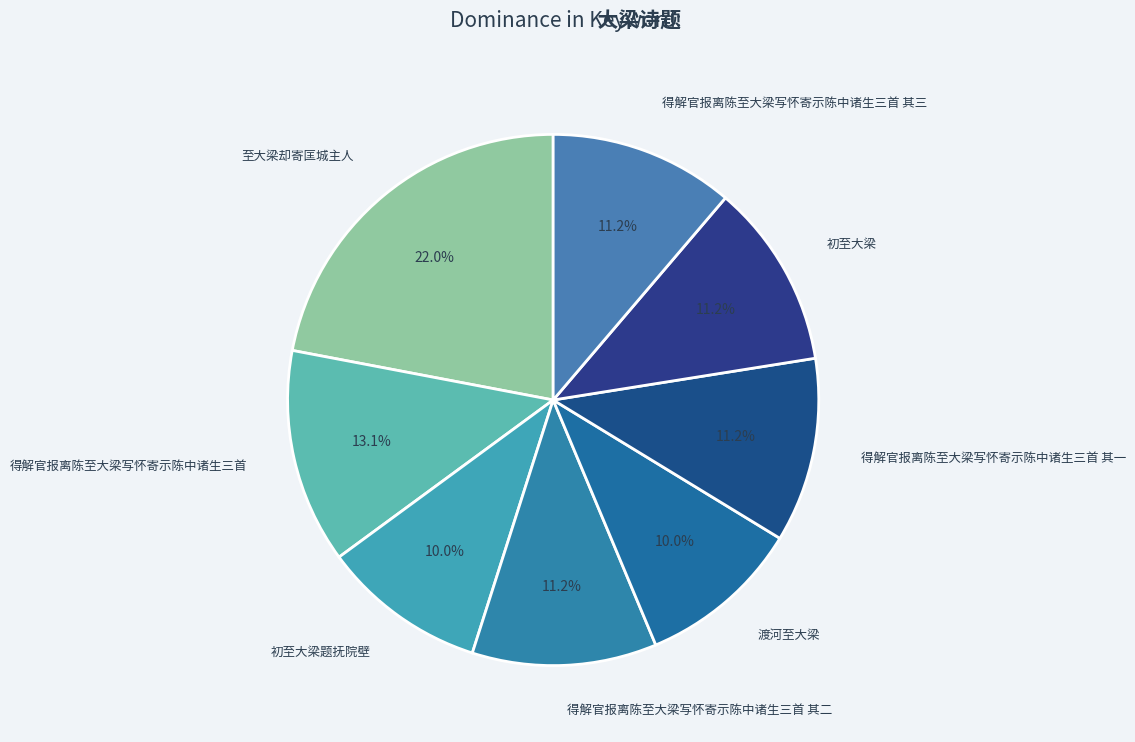

Which has a higher value, 得解官报离陈至大梁写怀寄示陈中诸生三首 其一 or 初至大梁题抚院壁?

得解官报离陈至大梁写怀寄示陈中诸生三首 其一